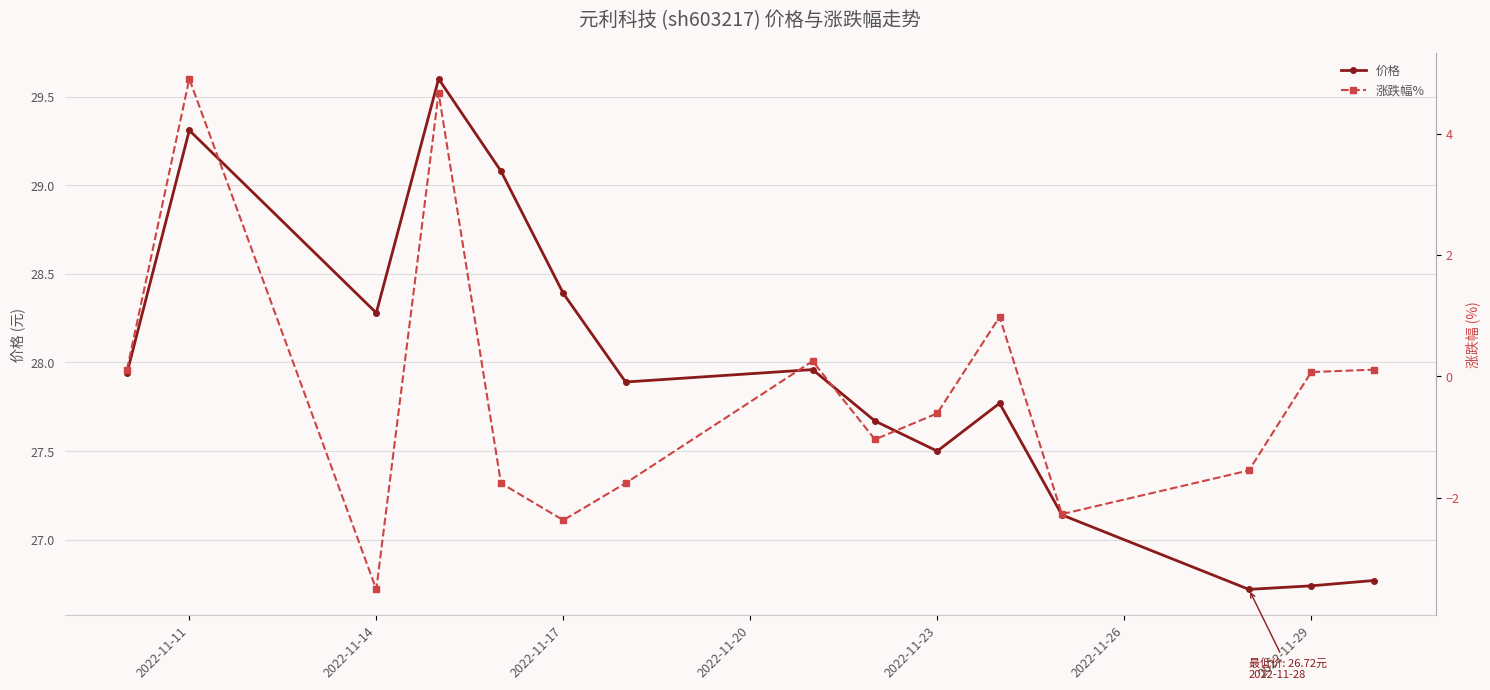

True or false: 涨跌幅% has more than 2 points higher than both neighbors.

True